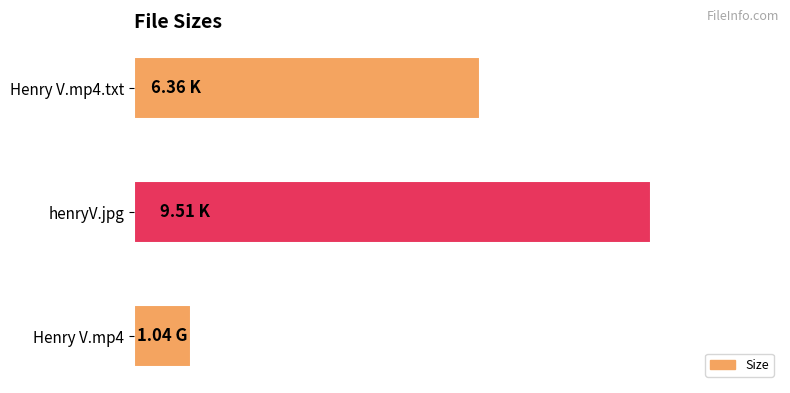

List the labels in order of value, largest first.

henryV.jpg, Henry V.mp4.txt, Henry V.mp4